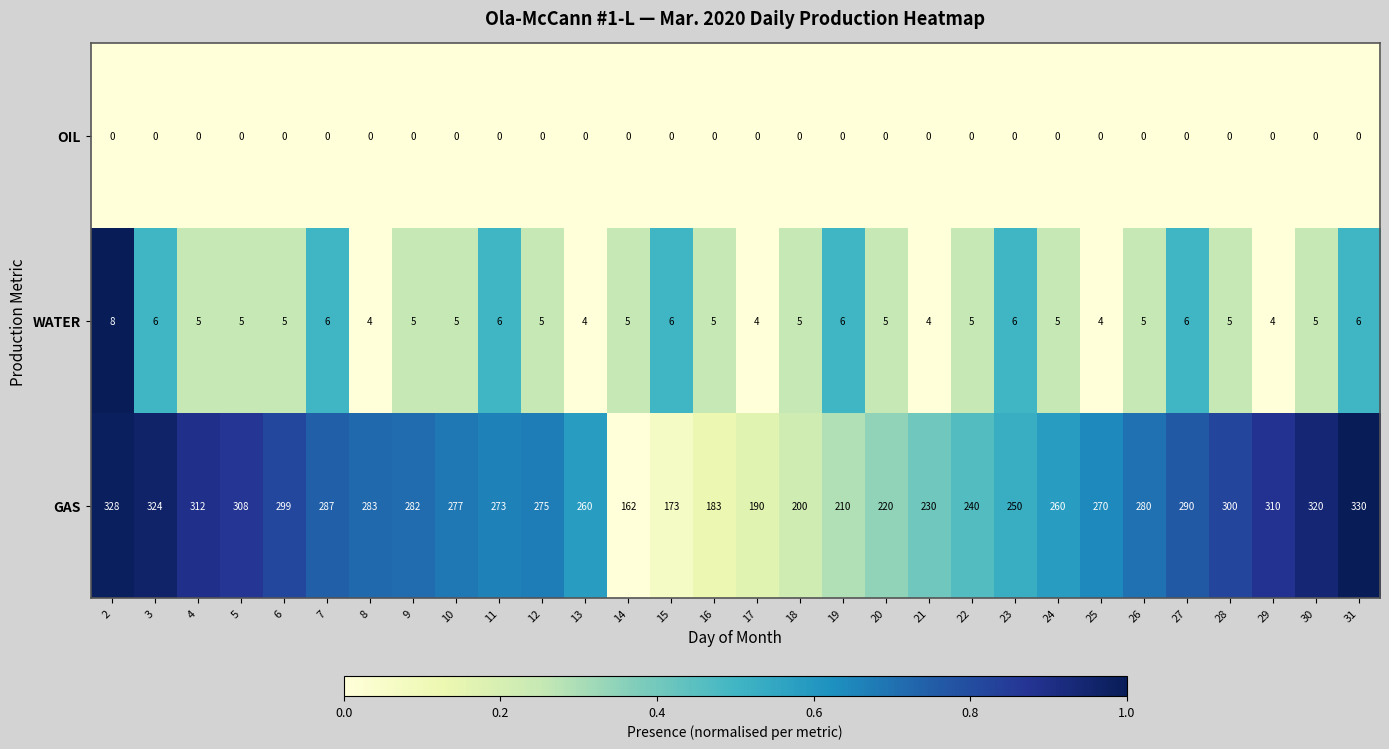

What is the approximate value of GAS at 8?

283